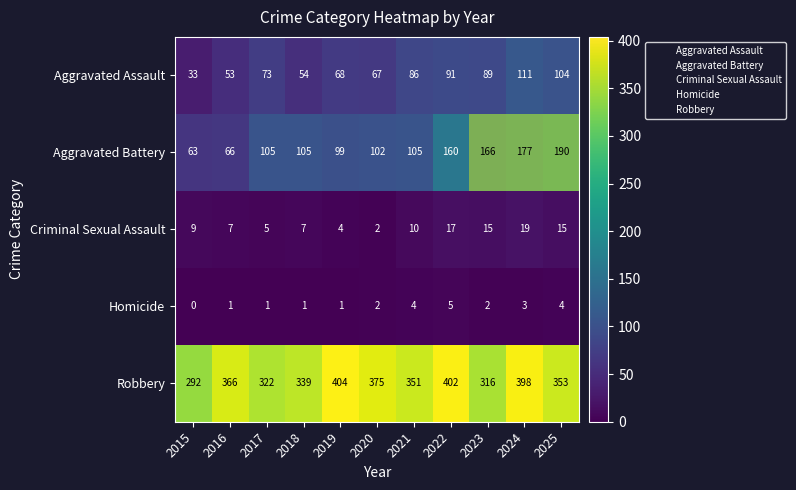

What is the approximate value of Criminal Sexual Assault at 2024?

19